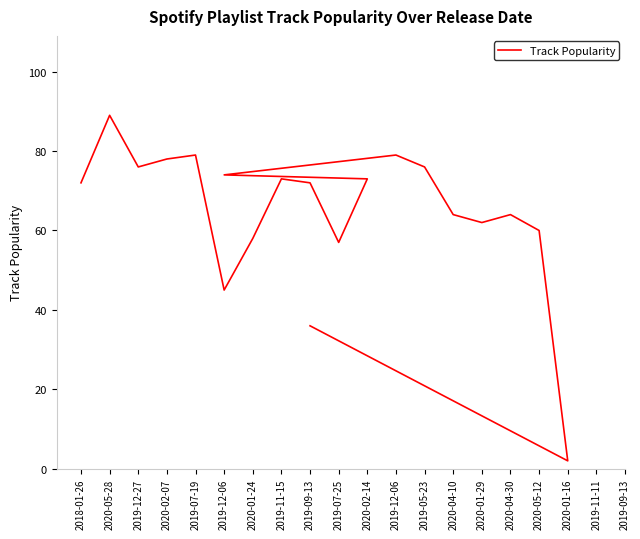

At which label does the data first exceed 72?

2020-05-28